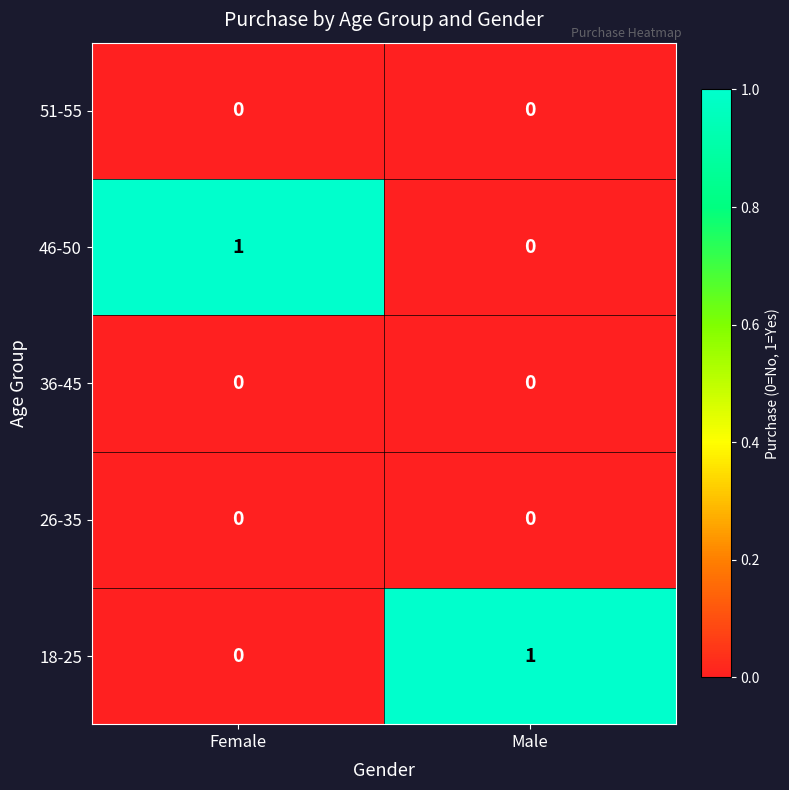

The value of 51-55 at Male is 0. True or false?

True